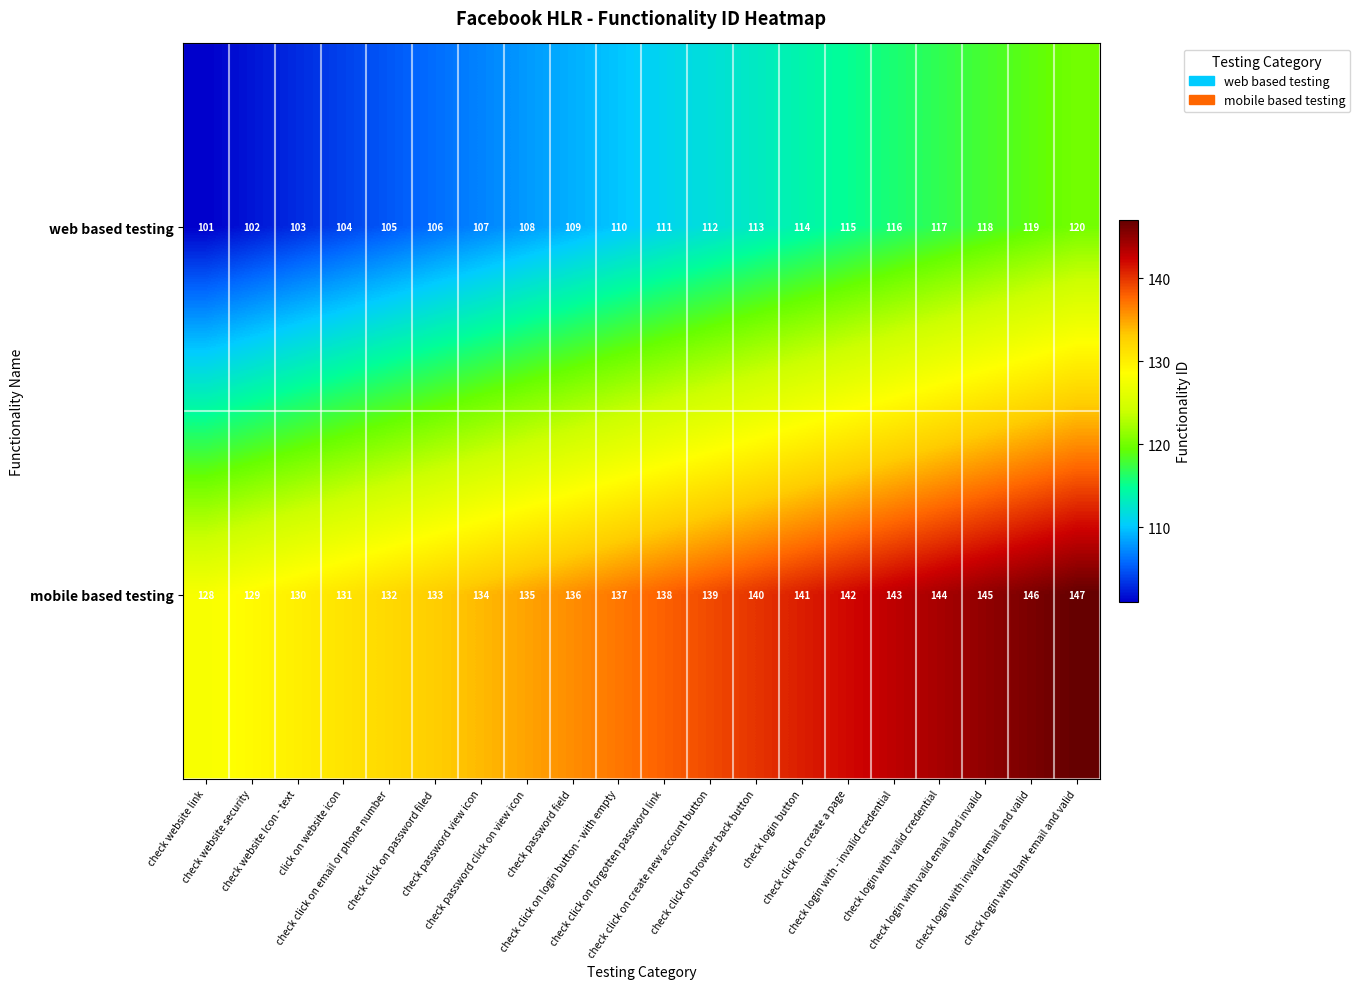

What is the maximum value for web based testing?

120